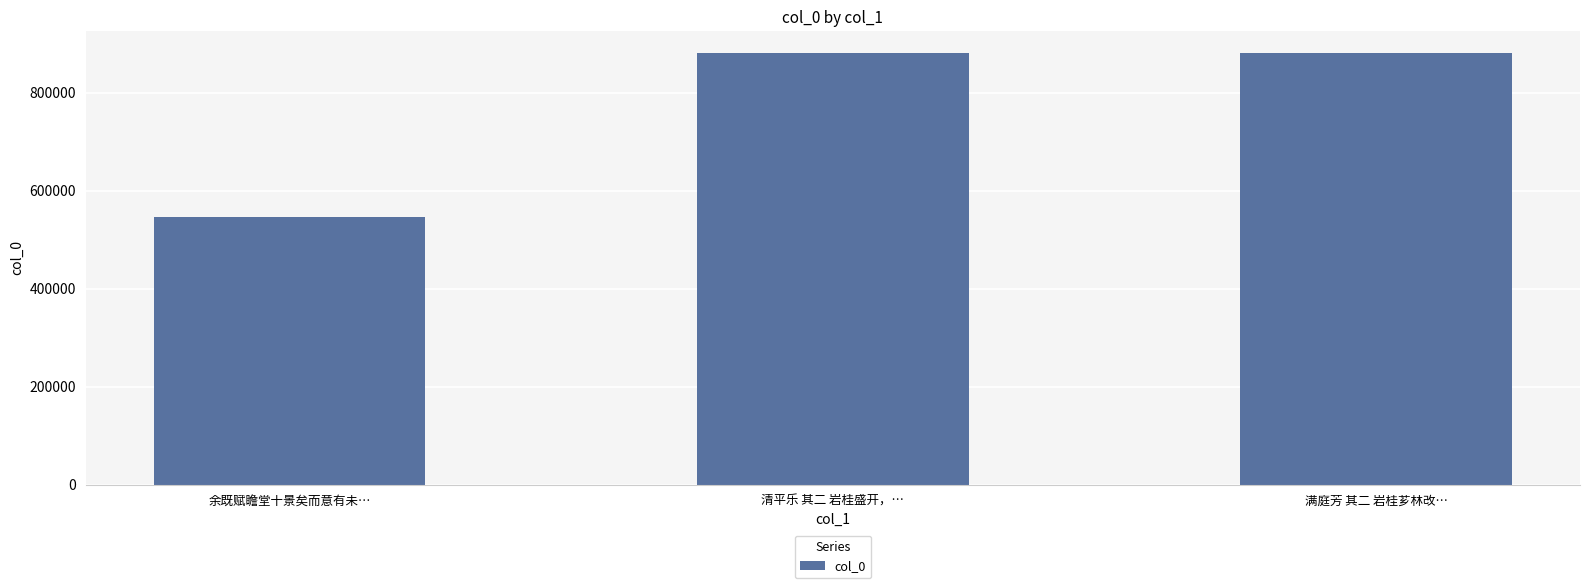

What is the maximum value shown in the chart?

881682